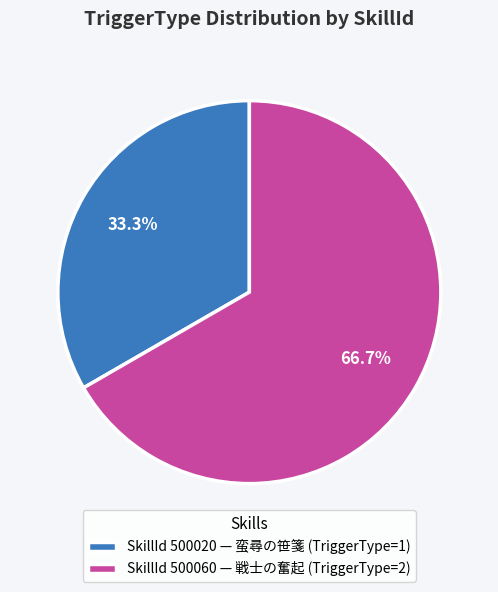

What is the smallest slice in the pie chart?

SkillId 500020 — 蛮尋の笹箋 (TriggerType=1)